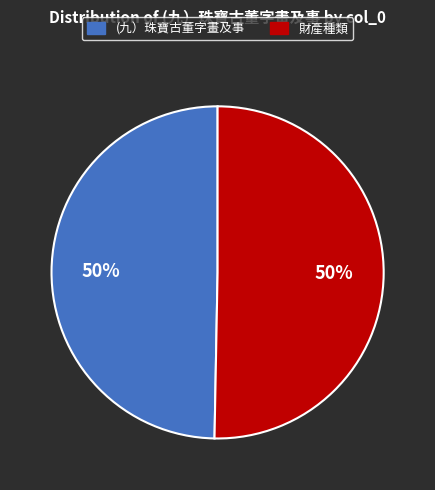

The (九）珠寶古董字畫及事 slice represents 50% of the pie. True or false?

True